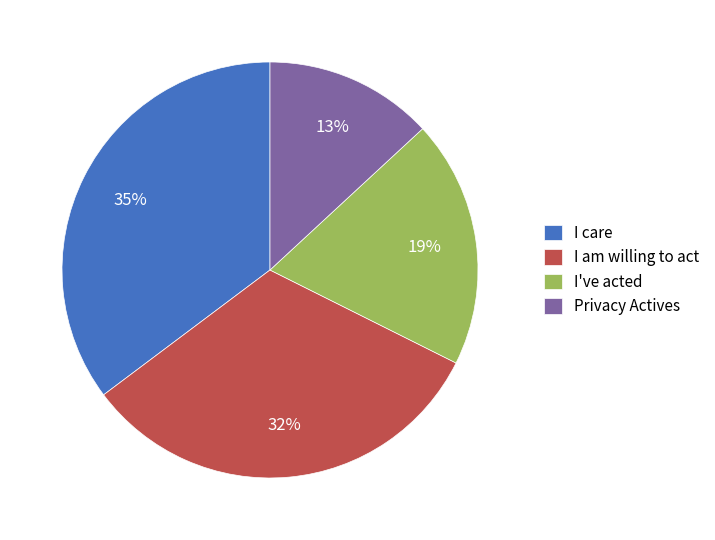

To the nearest percent, what percentage of the pie is I've acted?

19%